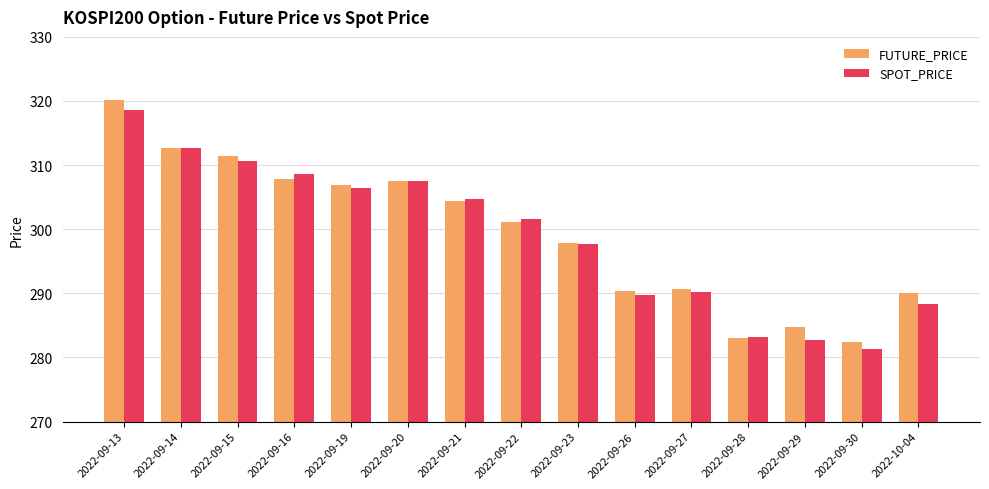

How many data points in SPOT_PRICE are above 301?

8